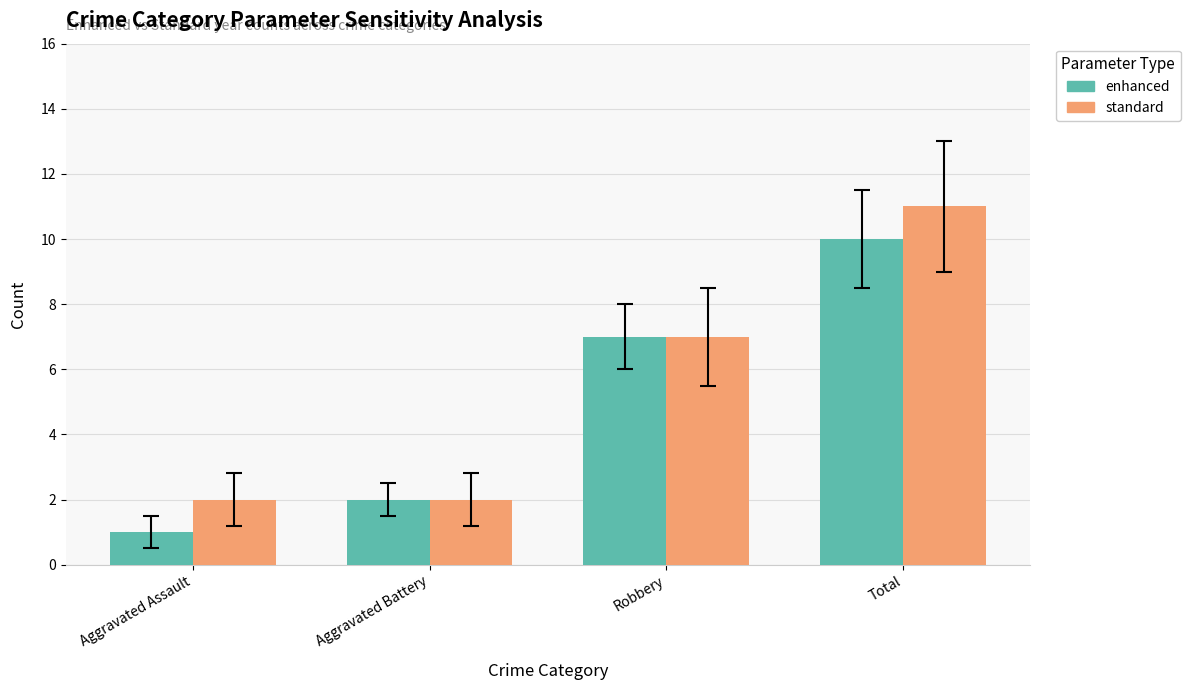

Count the standard values in the range 2 to 11.

4